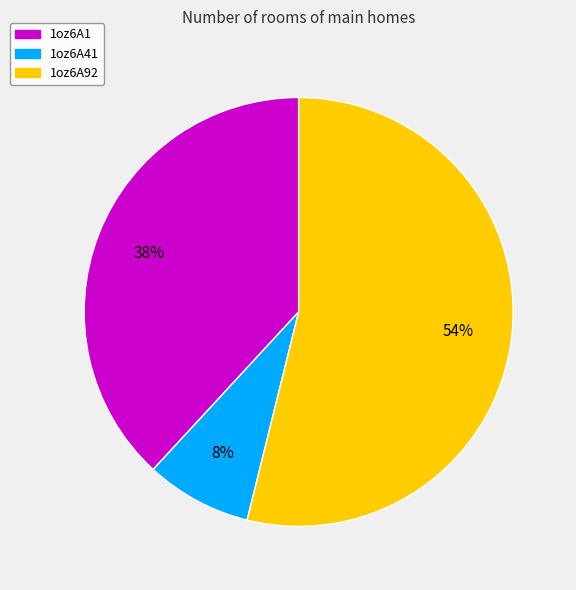

What is the smallest slice in the pie chart?

1oz6A41